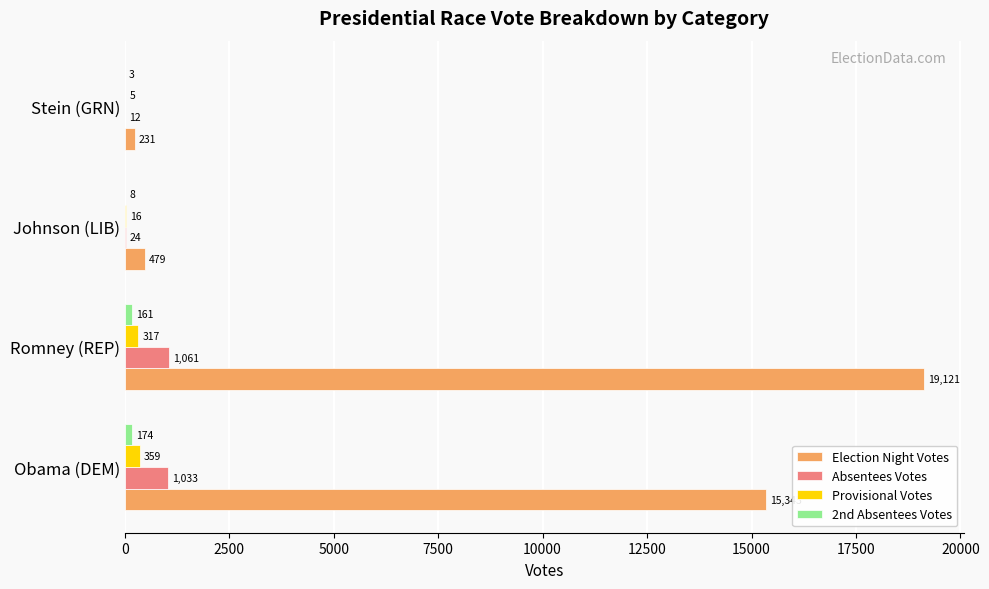

How many data points does each series have?

4